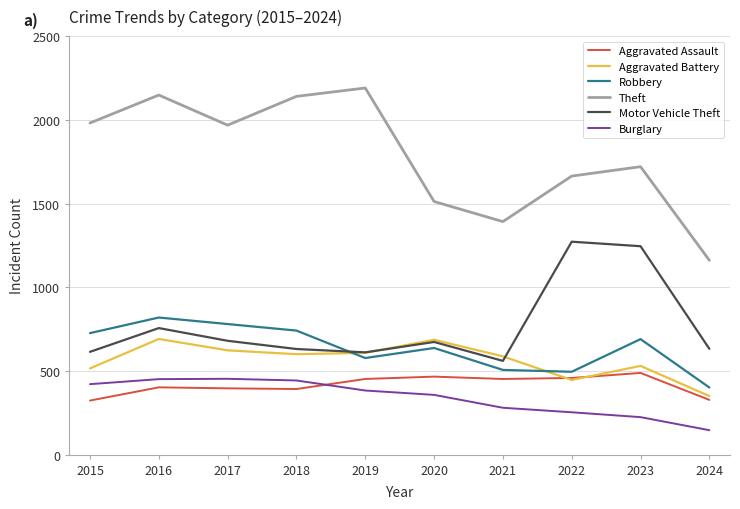

True or false: Burglary and Robbery intersect in this chart.

False